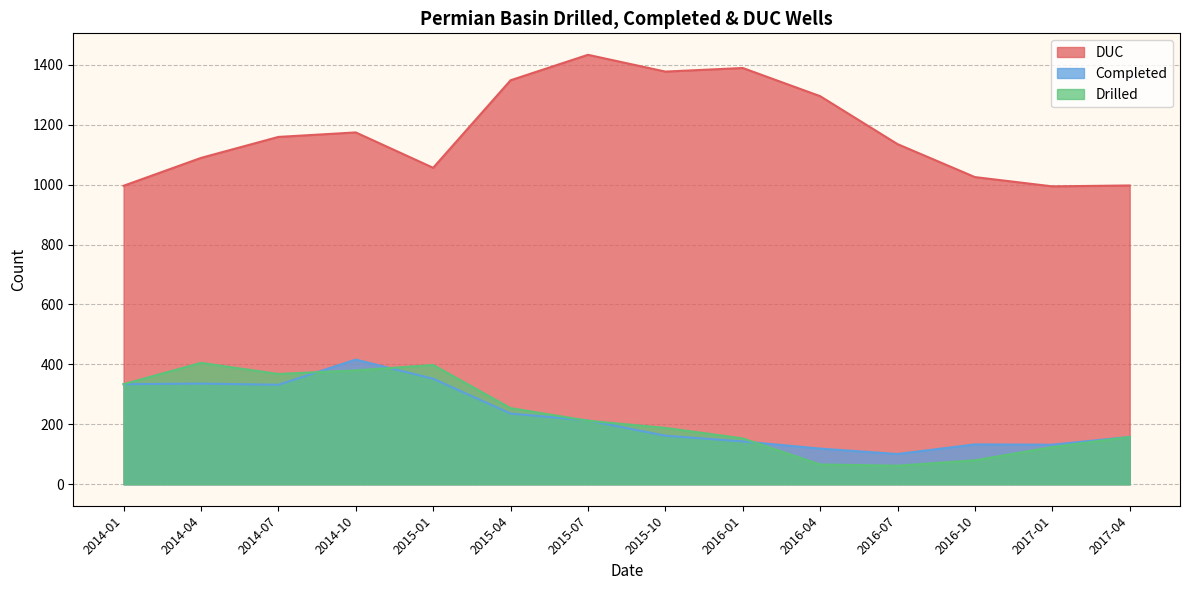

Between 2014-04 and 2015-04, which series saw the biggest shift?

DUC